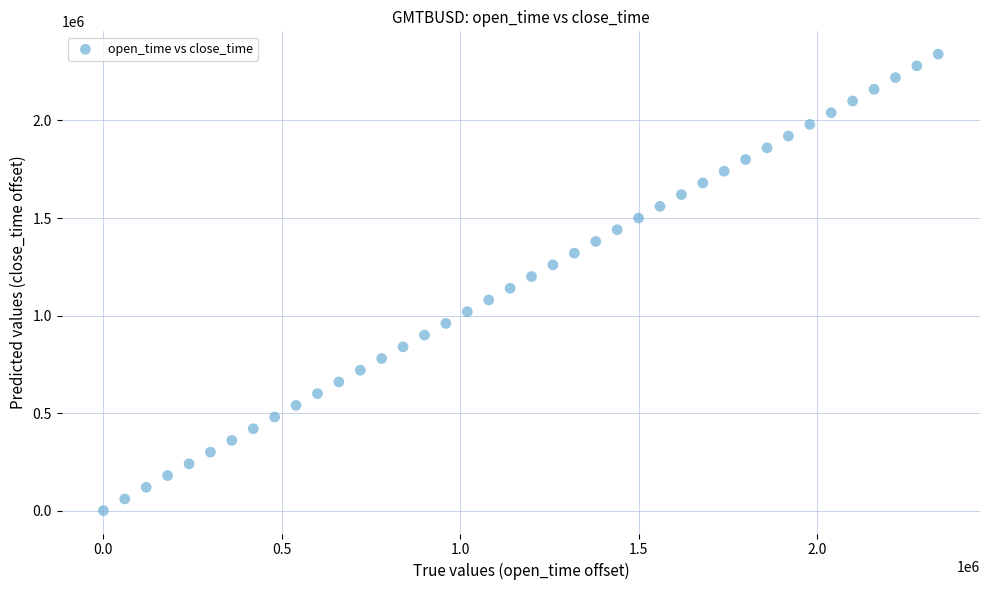

What is the range of Y values (max minus min)?

2340000